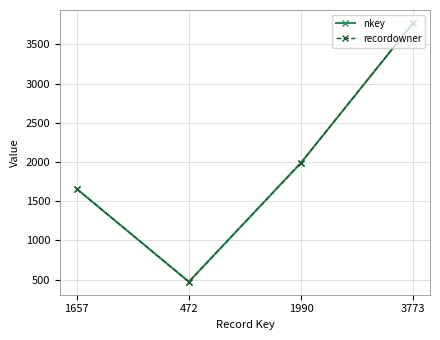

Reading left to right, what are all the values shown in this chart?

nkey: 1657	472	1990	3773
recordowner: 1657	472	1990	3773